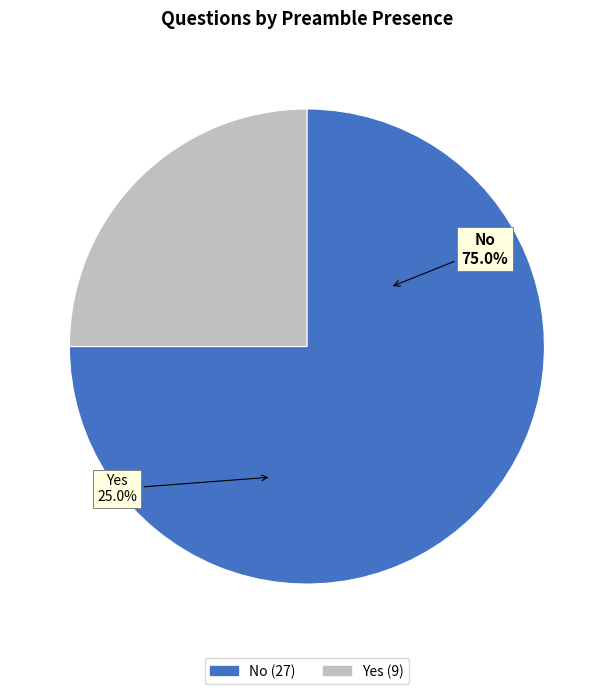

Does No account for over 50% of the chart?

Yes